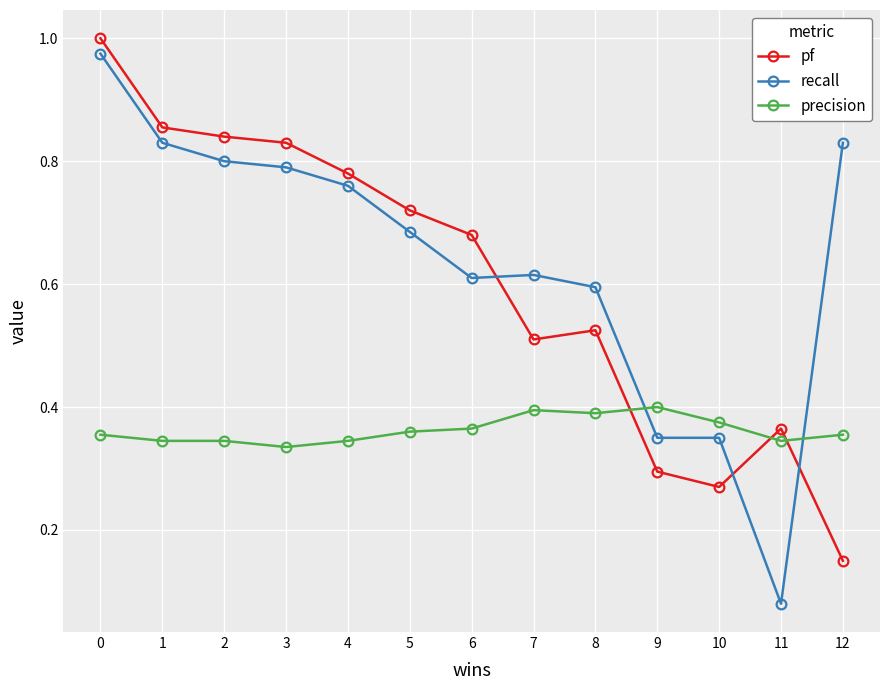

Which category has the lowest value in the pf series?

12